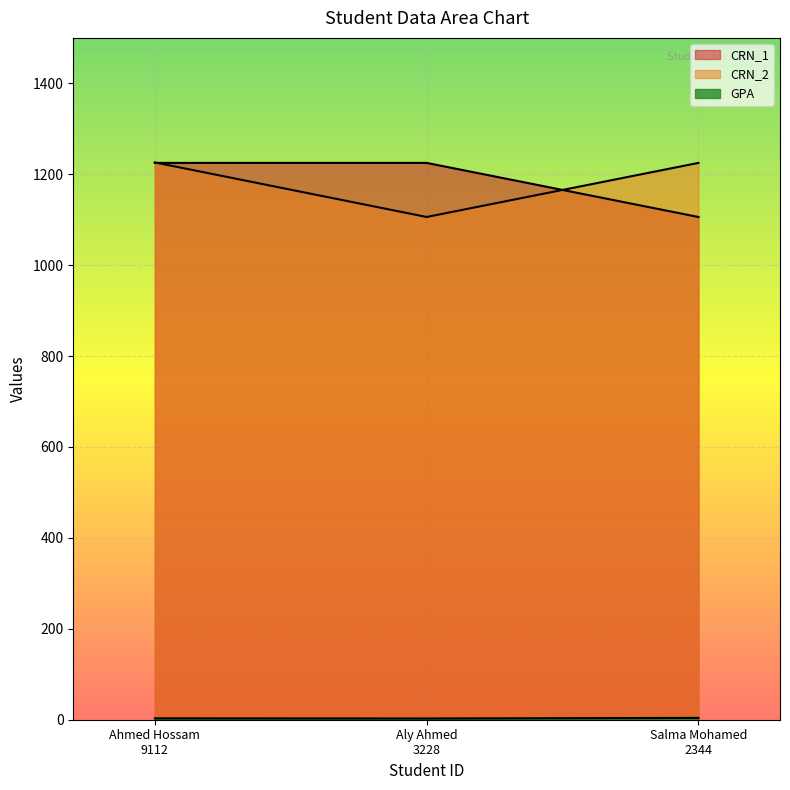

The CRN_2 series shows 1525.2 at Aly Ahmed
3228. True or false?

False